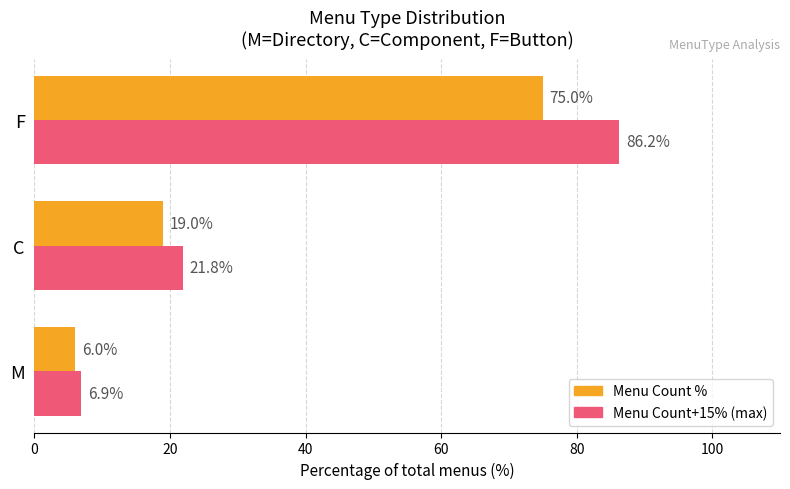

What is the total value across all series at M?

12.9